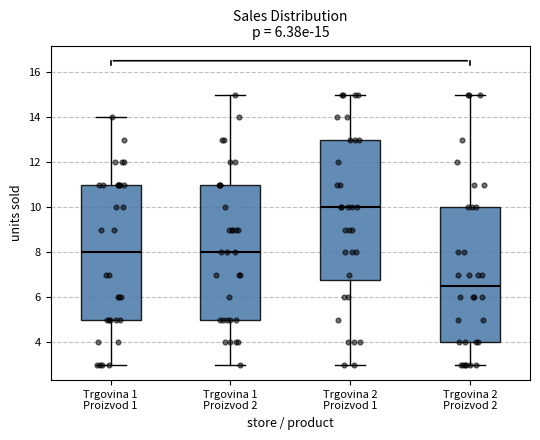

Which box is the tallest, from its lower edge to its upper edge?

Trgovina 2 Proizvod 1